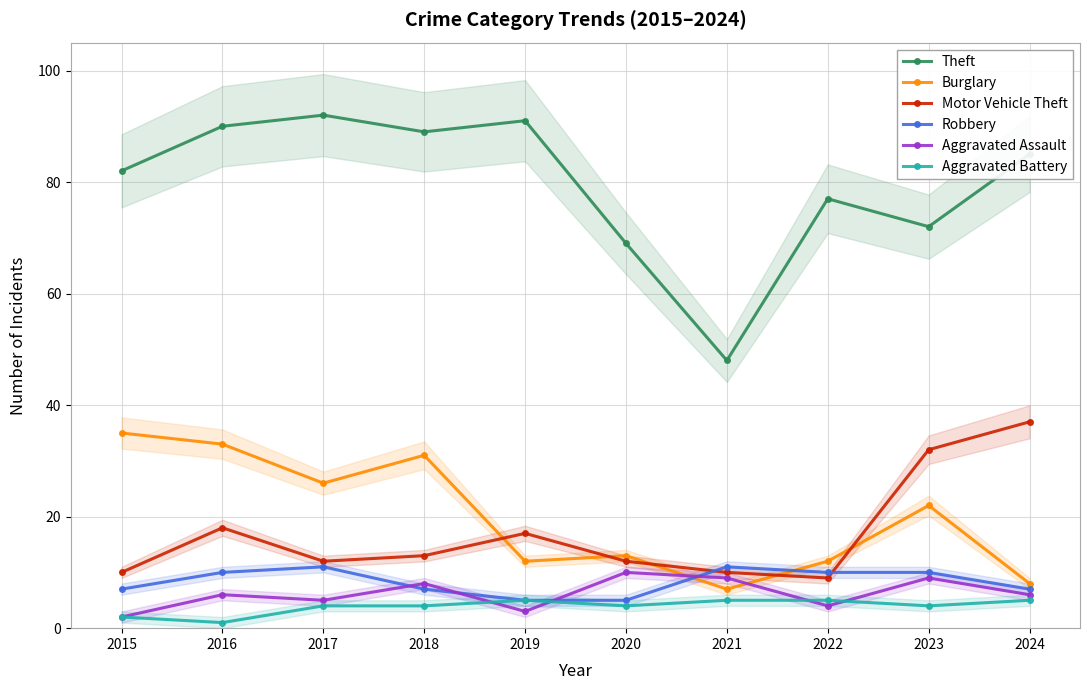

What are all the series names shown in the legend?

Theft, Burglary, Motor Vehicle Theft, Robbery, Aggravated Assault, Aggravated Battery